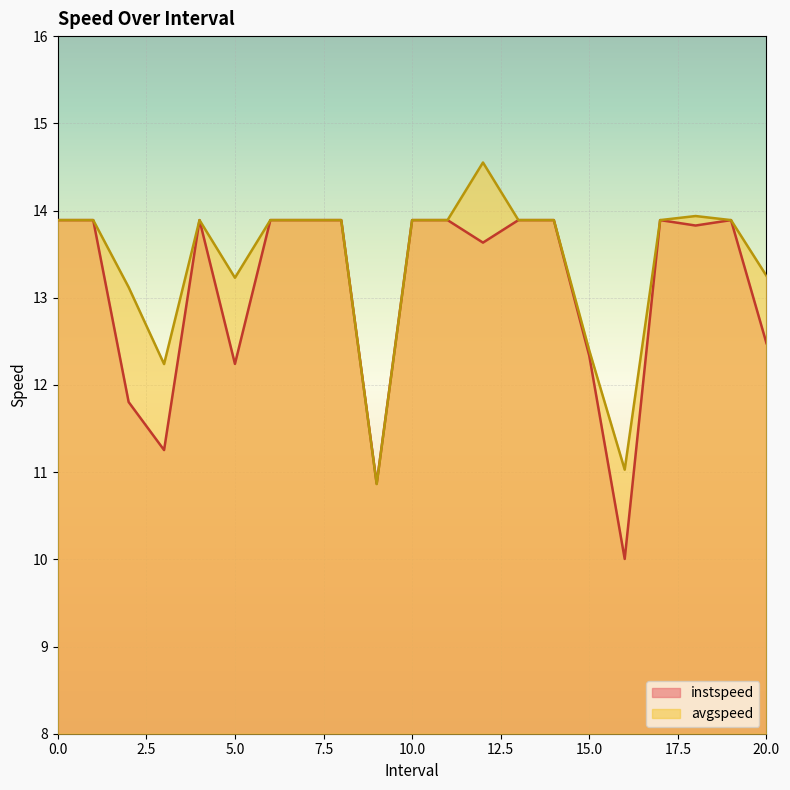

List the series in order of their overall mean, lowest first.

instspeed, avgspeed